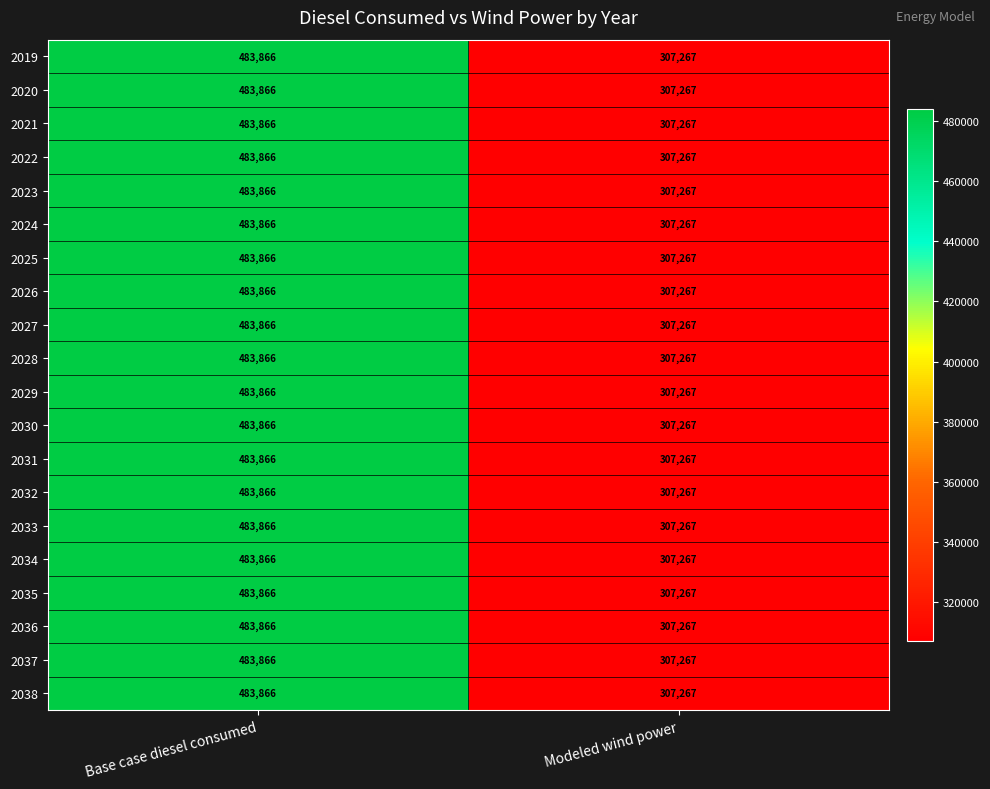

How many distinct data groups are displayed?

20